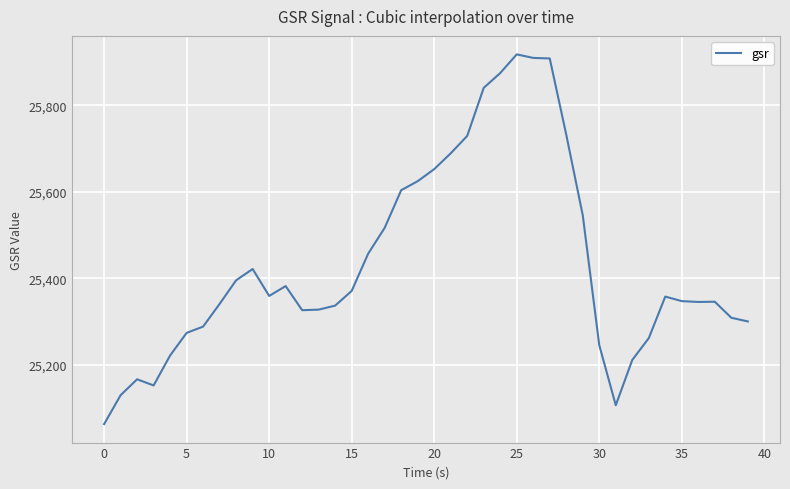

What is the difference between the maximum and minimum values?

855.3